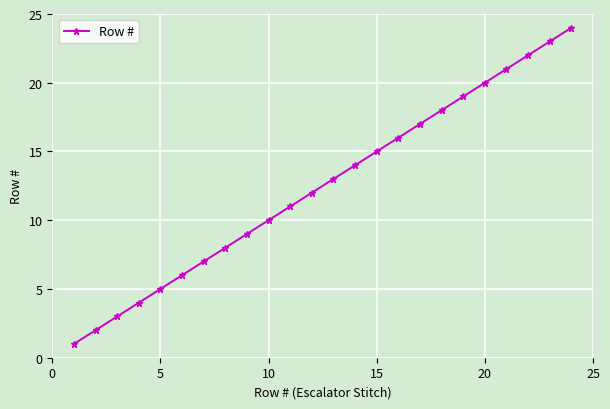

What is the difference between the maximum and minimum values?

23